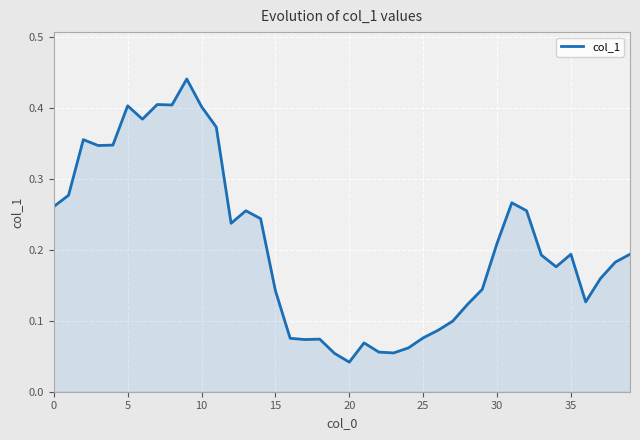

True or false: the data has more than 1 interior local peaks.

True